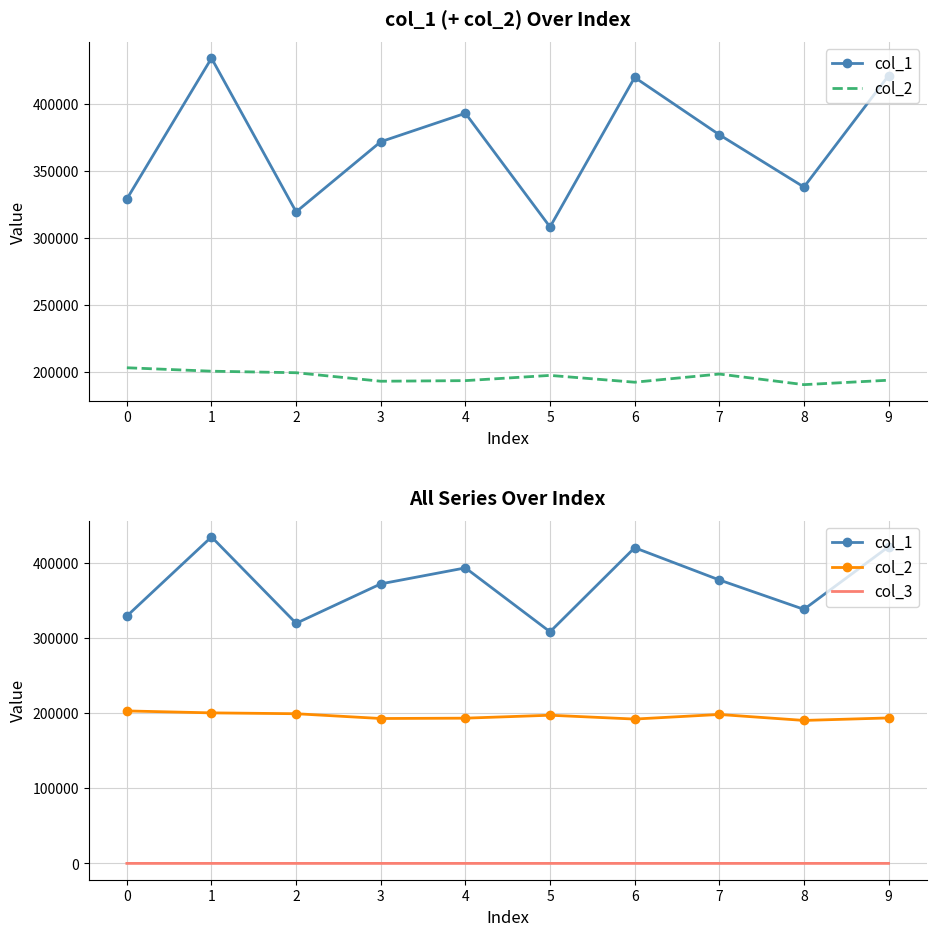

Where is the first local minimum for col_1?

2